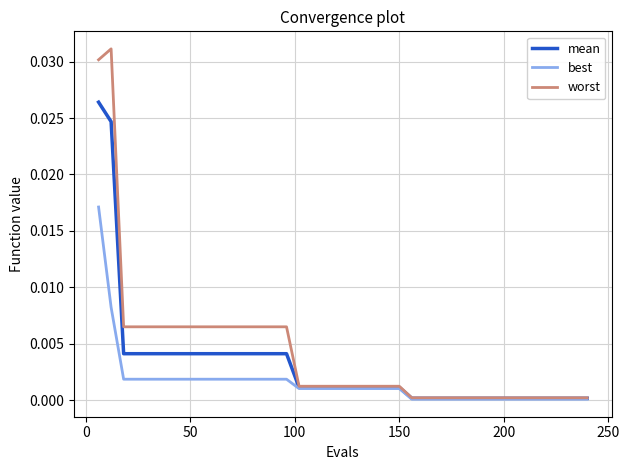

Count the number of categories in the chart.

40